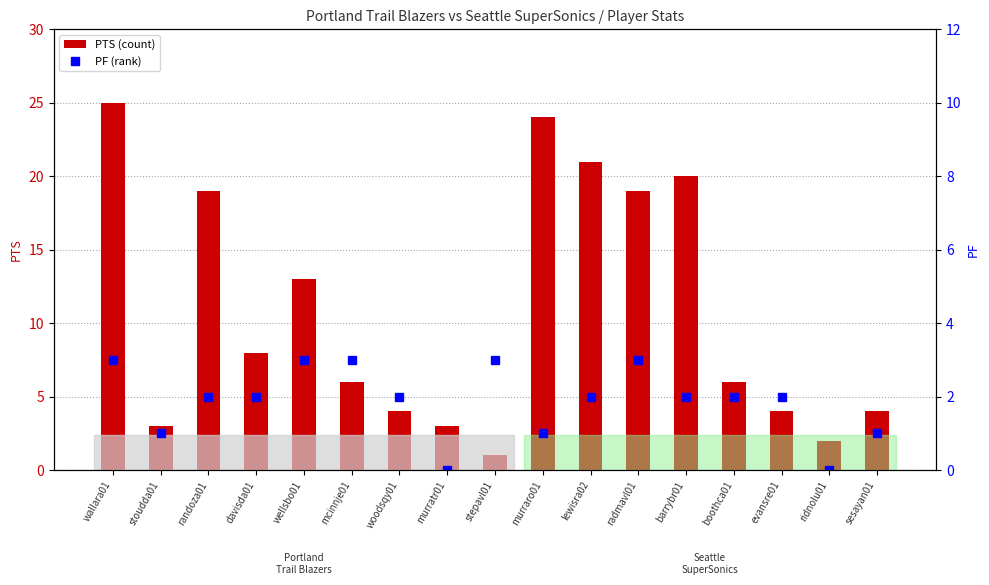

Reading left to right, extract all data points from this chart.

PTS (count): 25	3	19	8	13	6	4	3	1	24	21	19	20	6	4	2	4
PF (percentile): 3	1	2	2	3	3	2	0	3	1	2	3	2	2	2	0	1